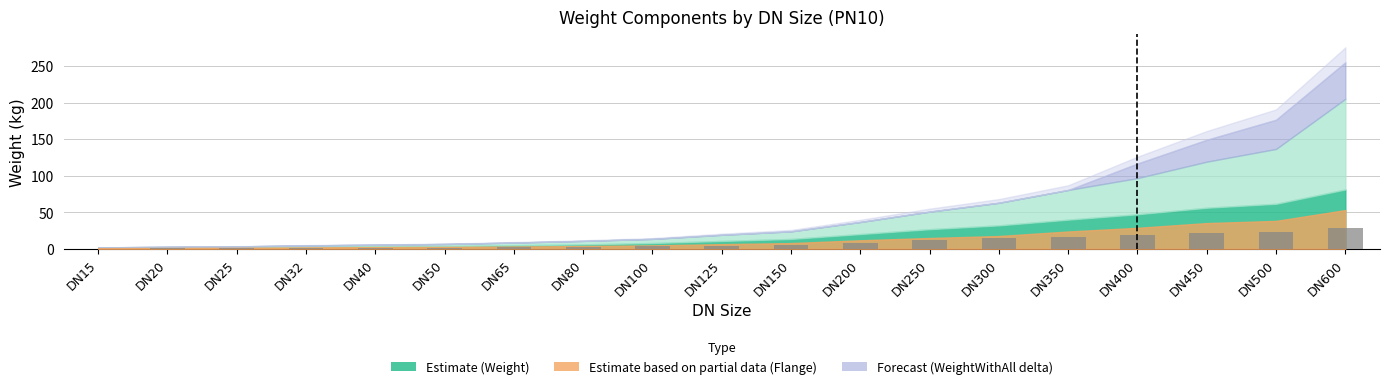

Between DN300 and DN40, which is larger?

DN300